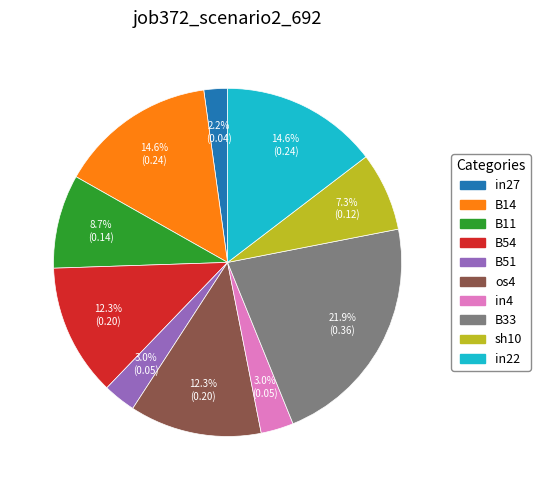

Which category has the smallest portion of the pie?

in27